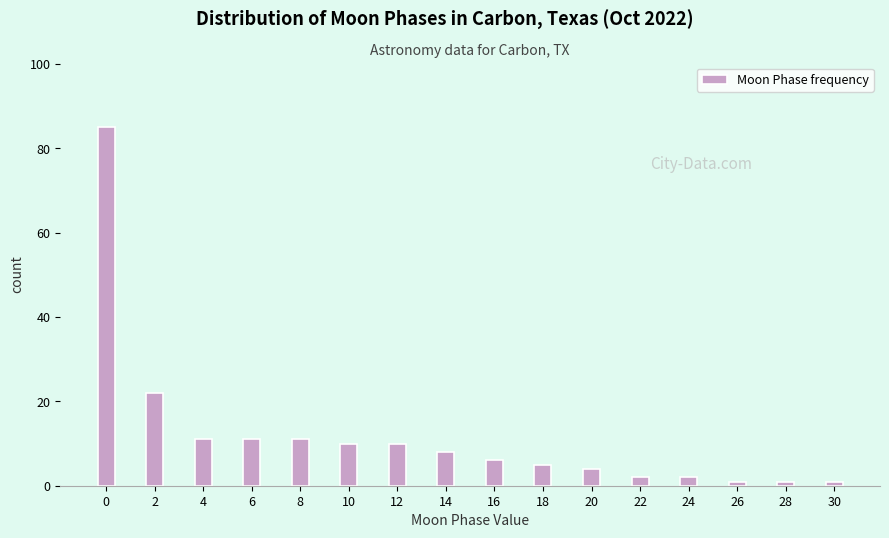

Reading right to left, what are all the values shown in this chart?

30=1	28=1	26=1	24=2	22=2	20=4	18=5	16=6	14=8	12=10	10=10	8=11	6=11	4=11	2=22	0=85